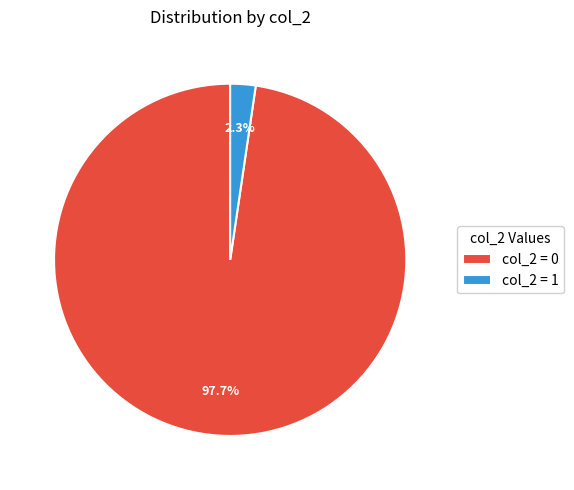

Which category has the smallest portion of the pie?

col_2 = 1